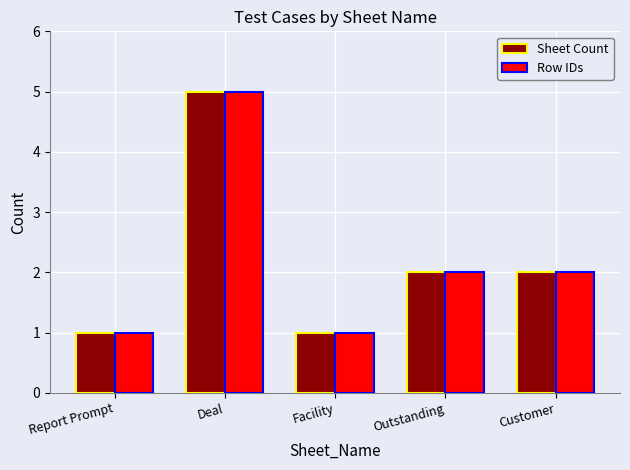

What are all the series names shown in the legend?

Sheet Count, Row IDs